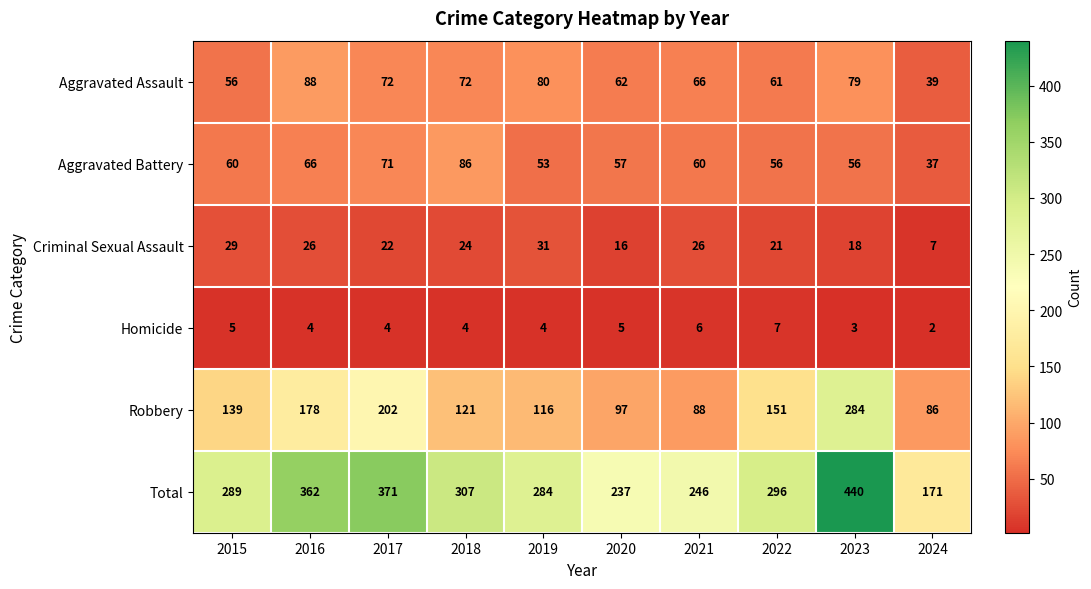

Which category has the highest value across all series?

2023